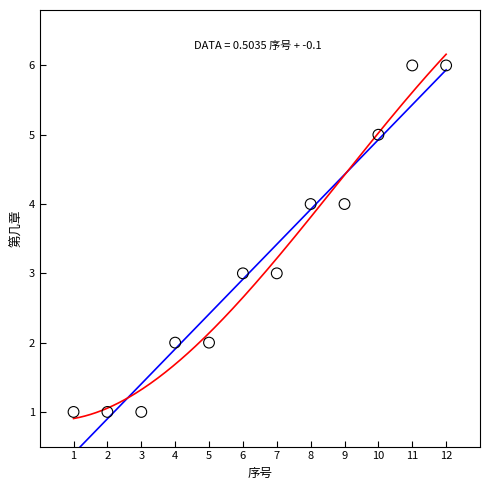

What is the range of Y values (max minus min)?

5